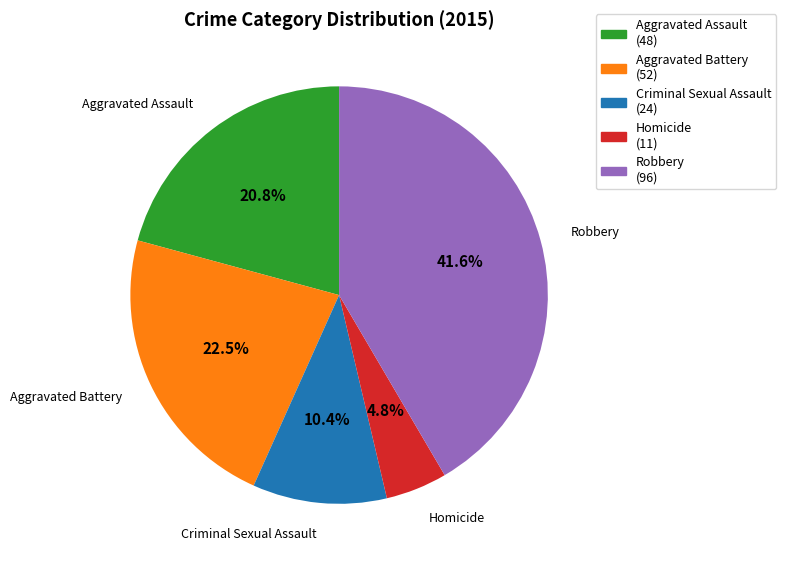

What is the total percentage of Aggravated Assault and Aggravated Battery?

43.3%